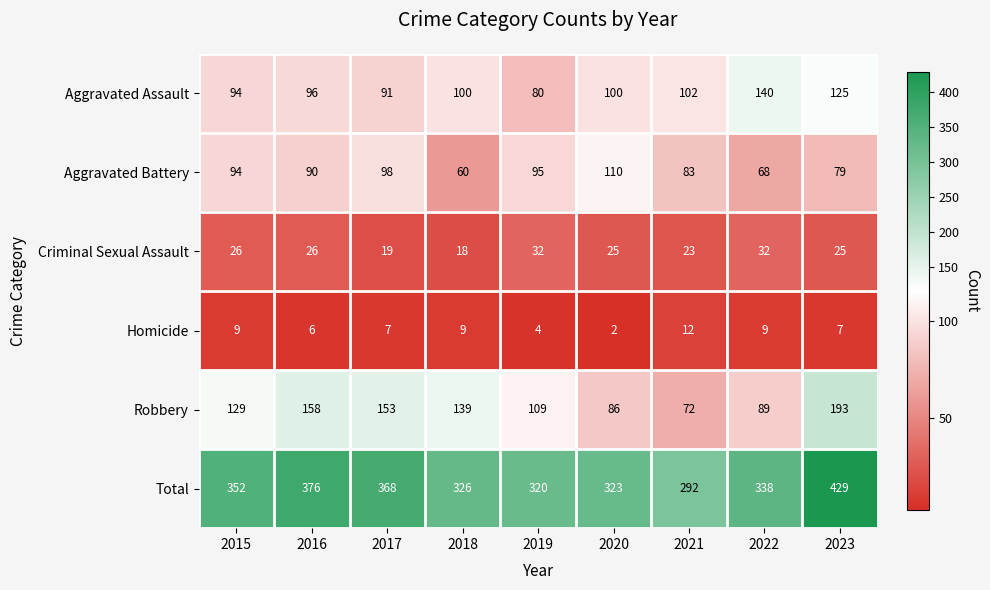

Count the number of data series in this chart.

6